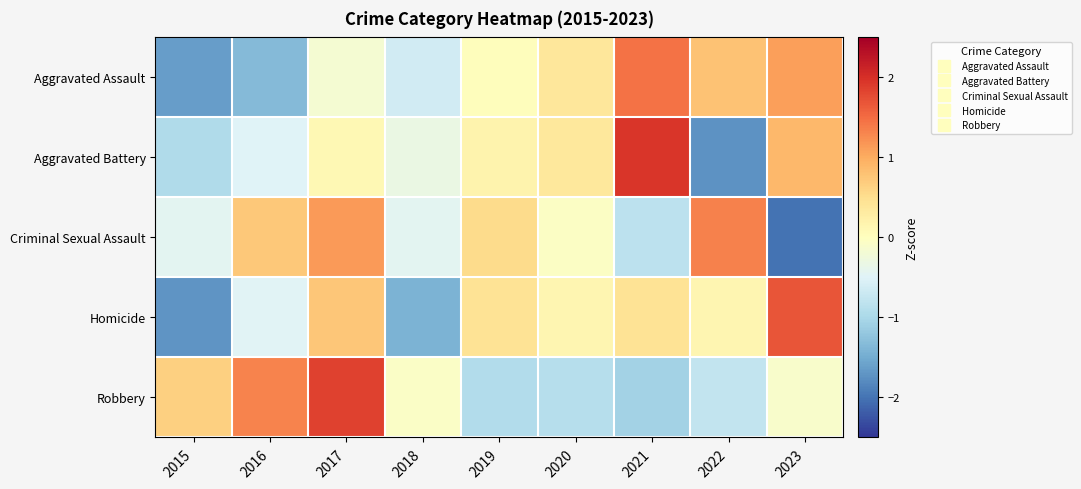

Which series has the largest range (max minus min)?

Aggravated Battery